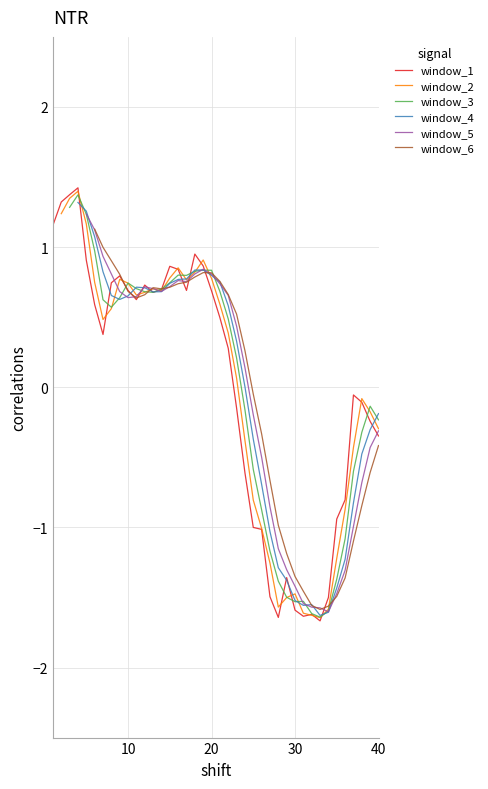

Is it true that window_1 equals -0.5 at 40?

False